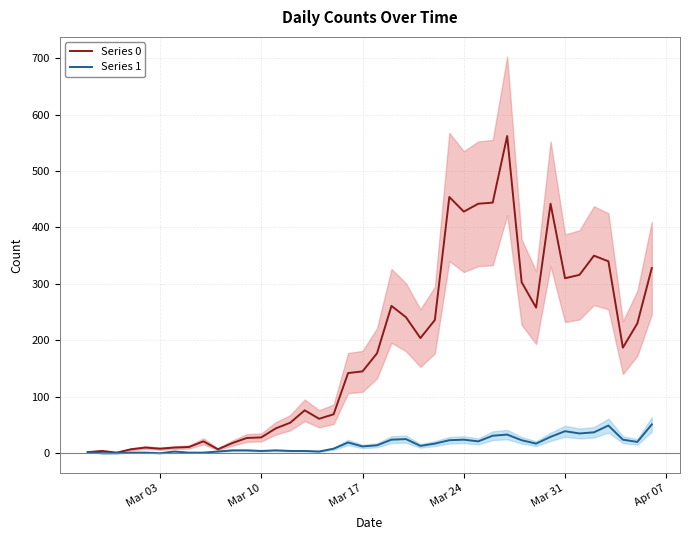

What is the value of the Series 0 point at the 21st from the left?

177